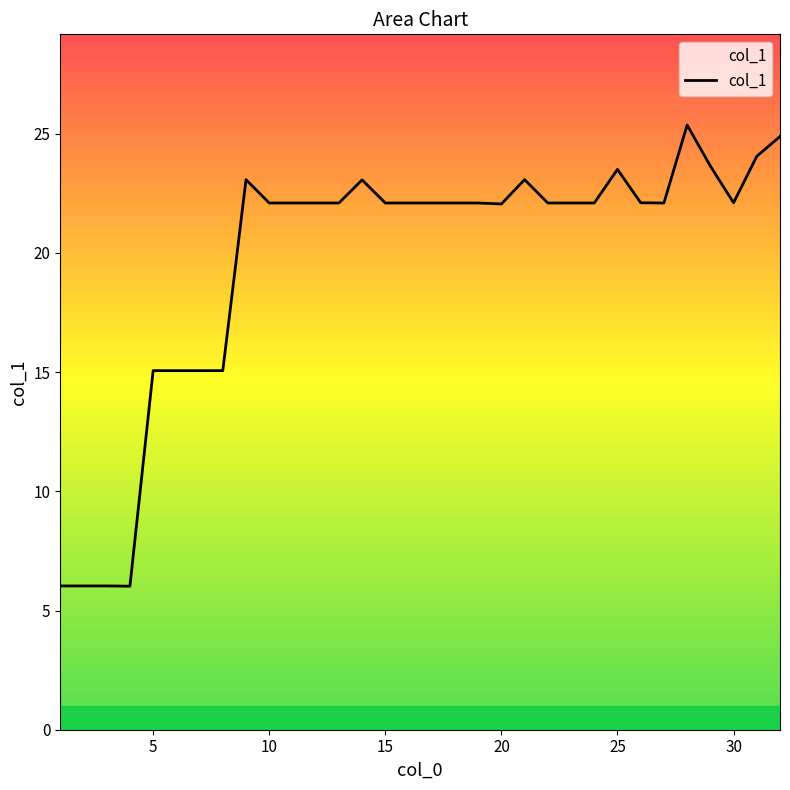

What is the minimum value shown in the chart?

6.0